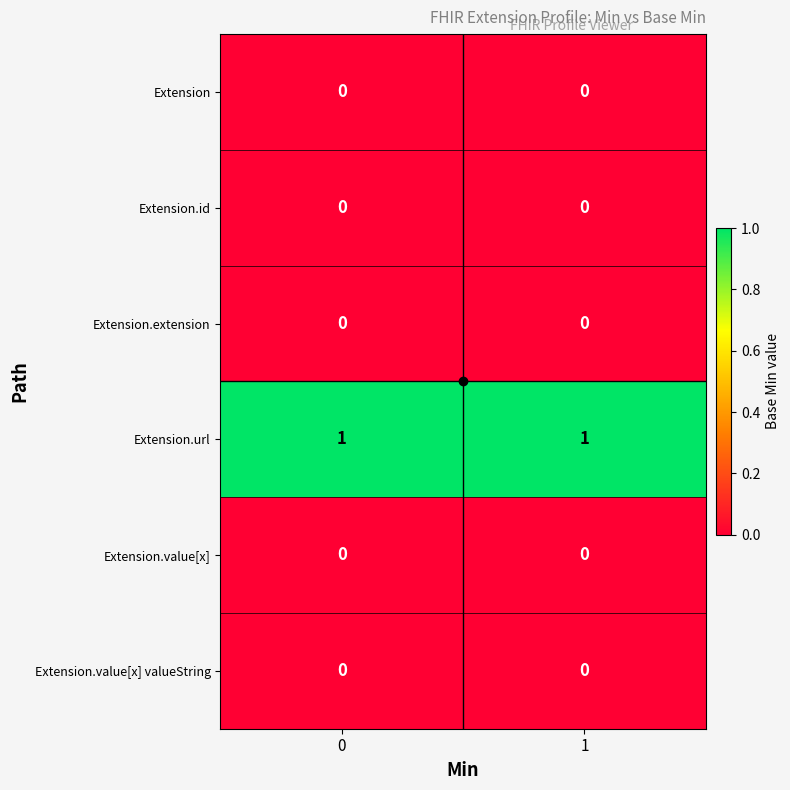

What is the total value across all series at 0?

1